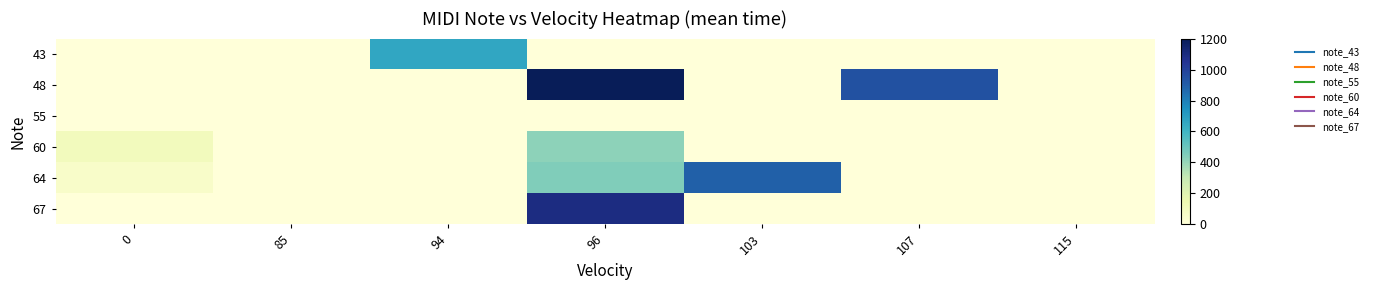

Reading right to left, list all the values displayed in this chart.

43: 115=0	107=0	103=0	96=0	94=662	85=0	0=0
48: 115=0	107=946	103=0	96=1200	94=0	85=0	0=0
55: 115=0	107=0	103=0	96=0	94=0	85=0	0=0
60: 115=0	107=0	103=0	96=421	94=0	85=0	0=106
64: 115=0	107=0	103=895	96=446	94=0	85=0	0=60
67: 115=0	107=0	103=0	96=1095	94=0	85=0	0=0